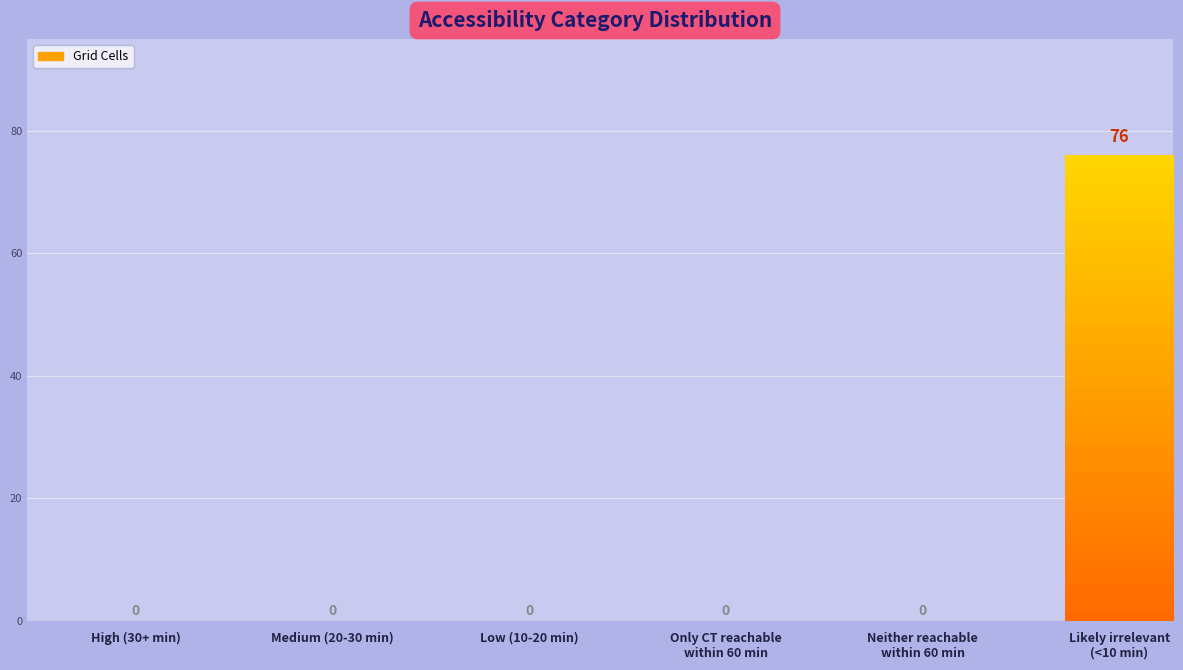

What is the change in value from Medium (20-30 min) to Likely irrelevant
(<10 min)?

+76